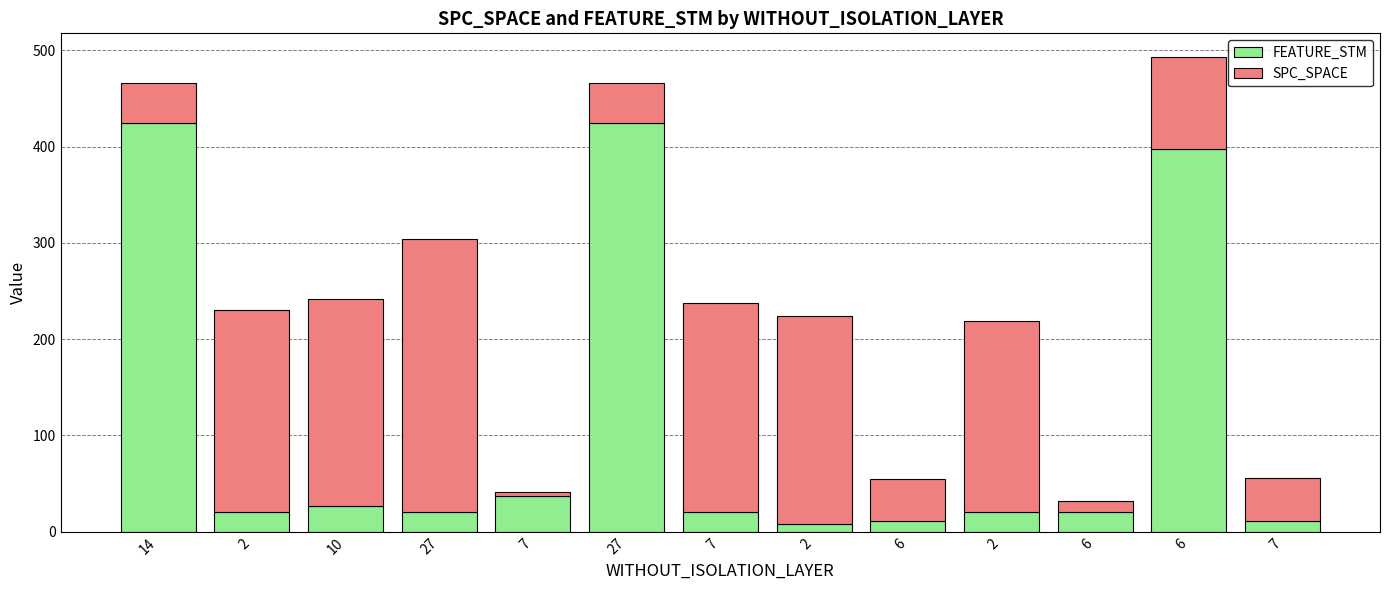

Does the chart contain stacked bars?

Yes